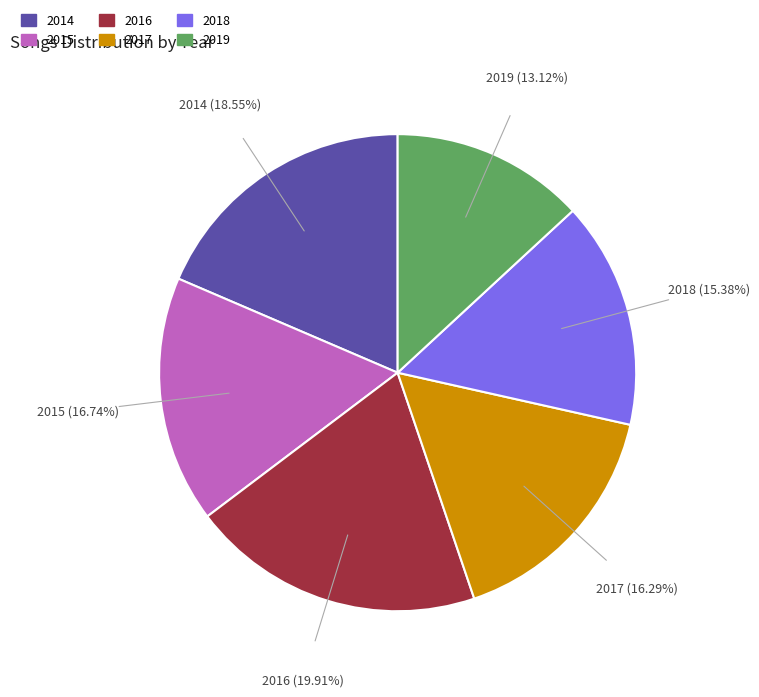

Is there any slice that represents more than half of the pie?

No